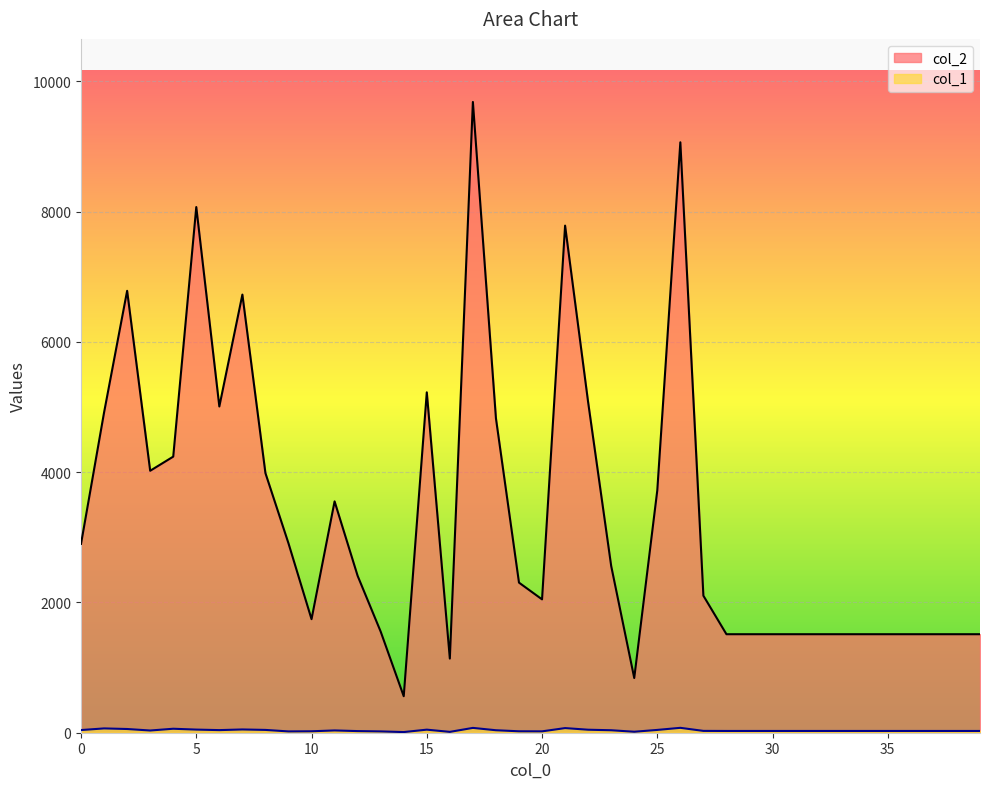

What is the highest value of the col_1 series?

75